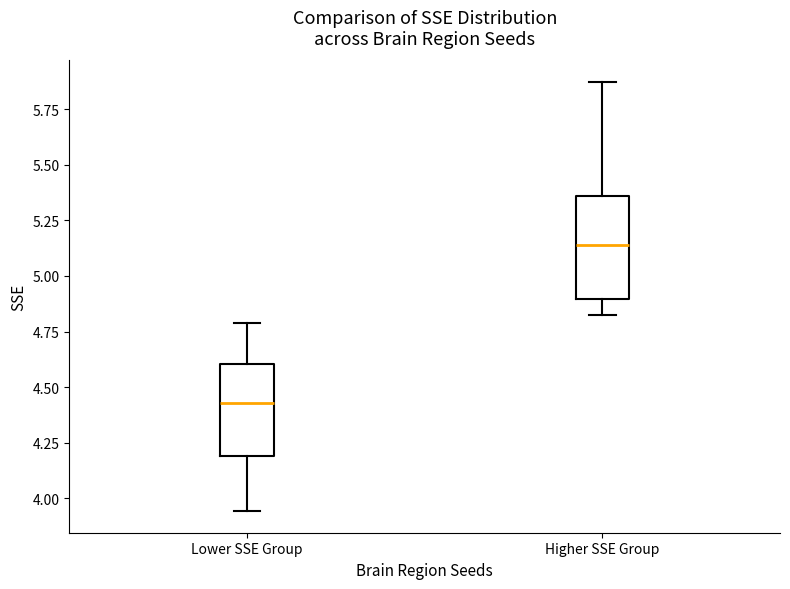

Comparing the boxes themselves (not the whiskers), which one is the tallest?

Higher SSE Group